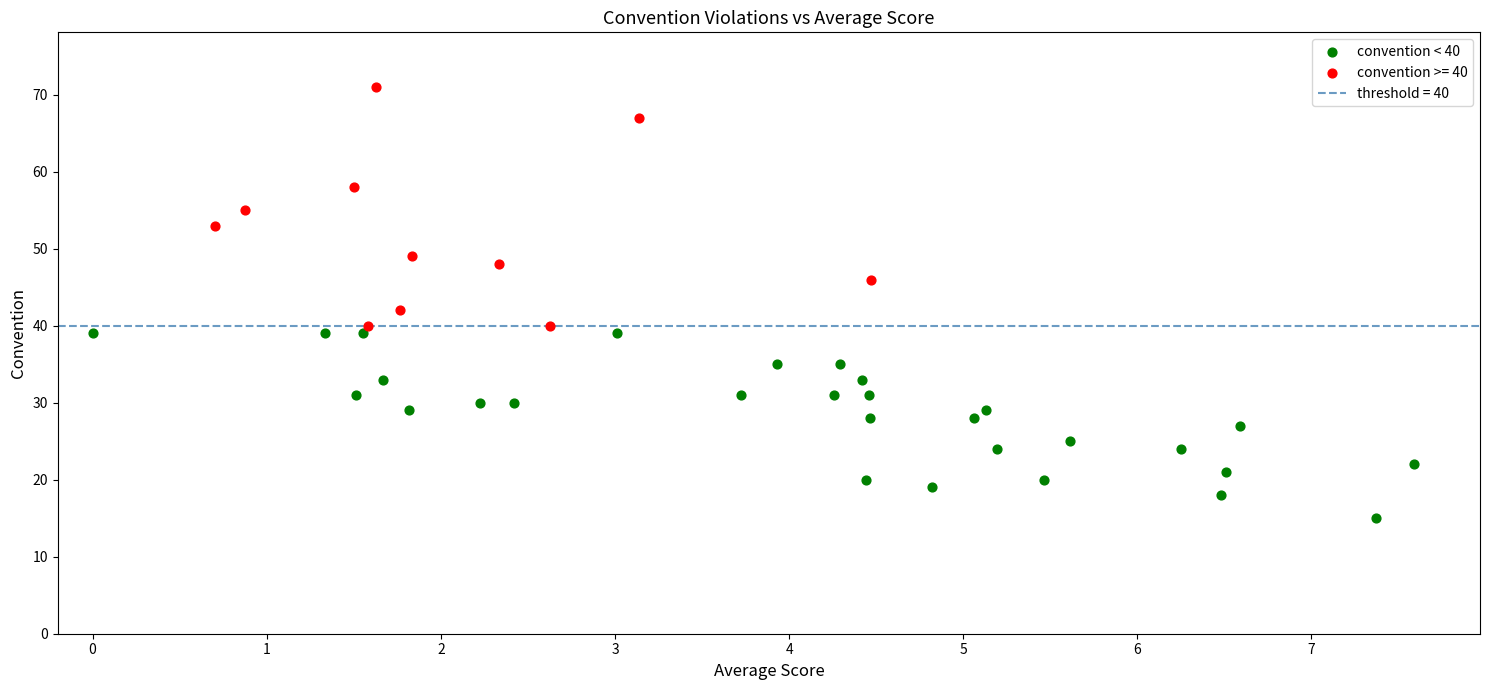

Which series has the largest Y range (max minus min)?

convention >= 40